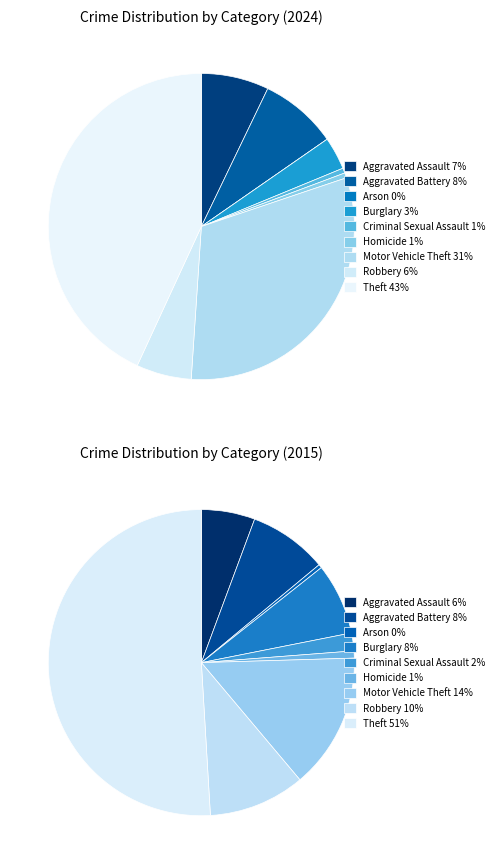

Which slice is the largest?

Theft